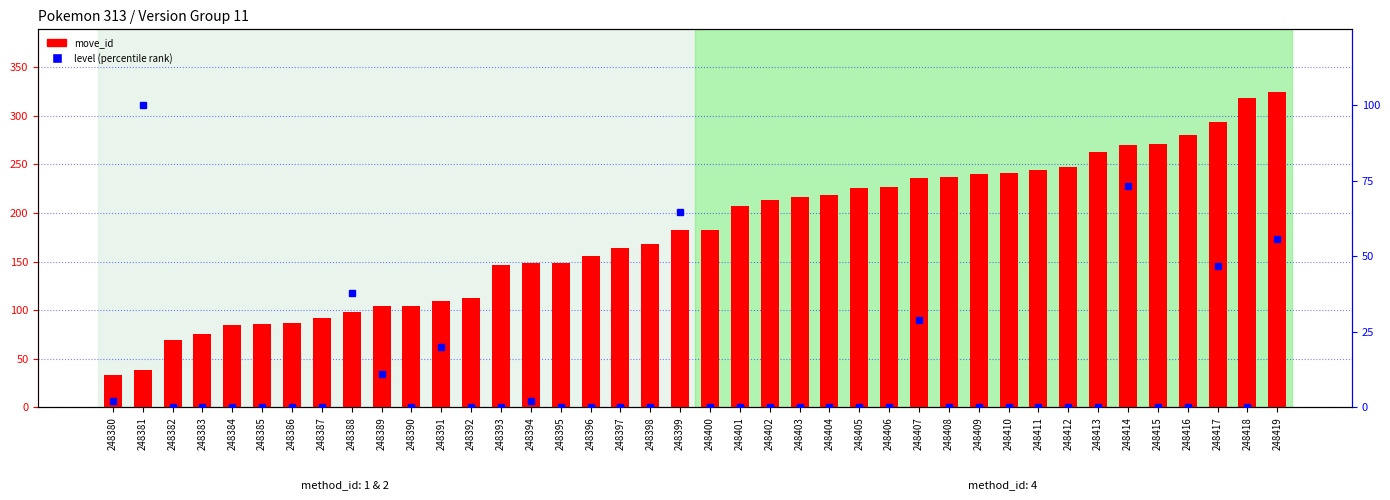

Which series changed the most between 248384 and 248394?

move_id